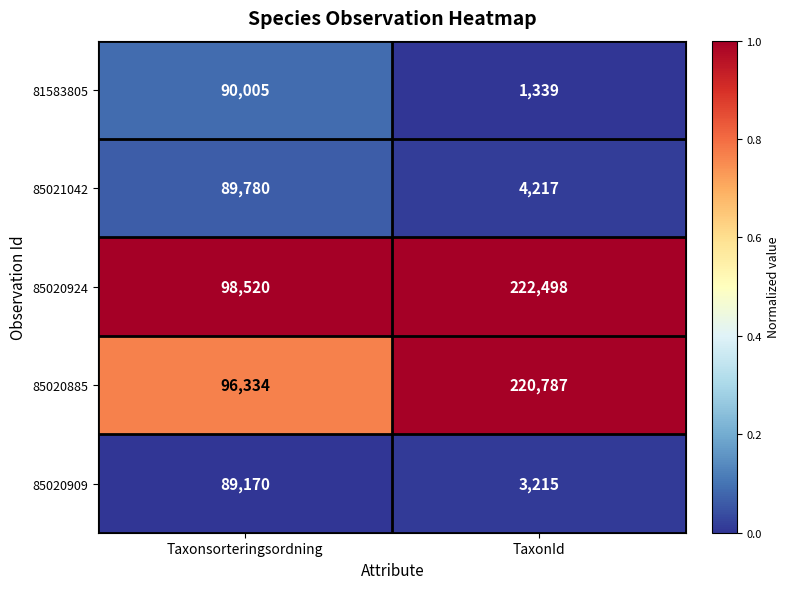

Rank the series at TaxonId from highest to lowest value.

85020924, 85020885, 85021042, 85020909, 81583805